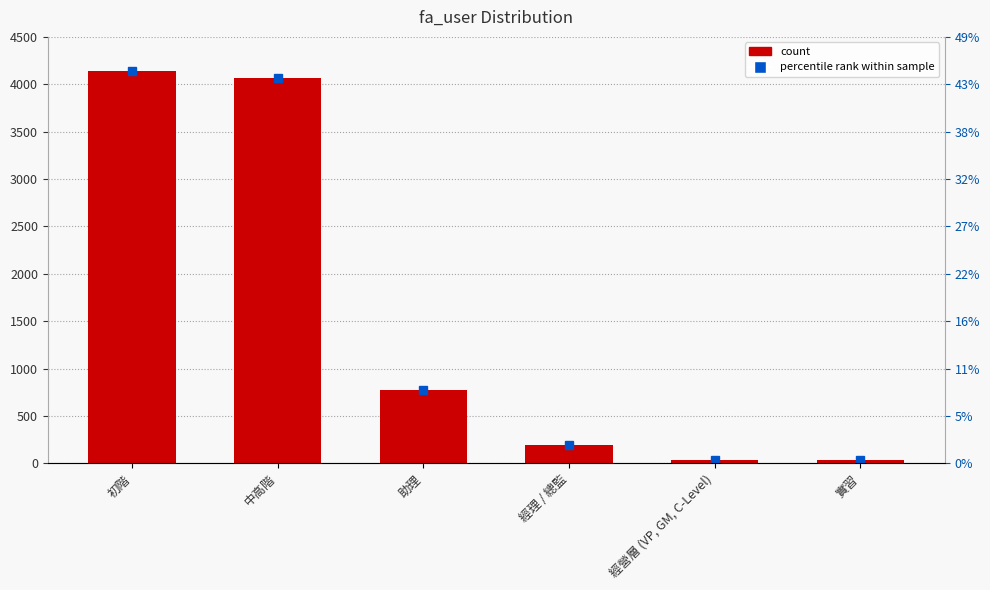

What is the change in value from 經理 / 總監 to 經營層 (VP, GM, C-Level)?

-156